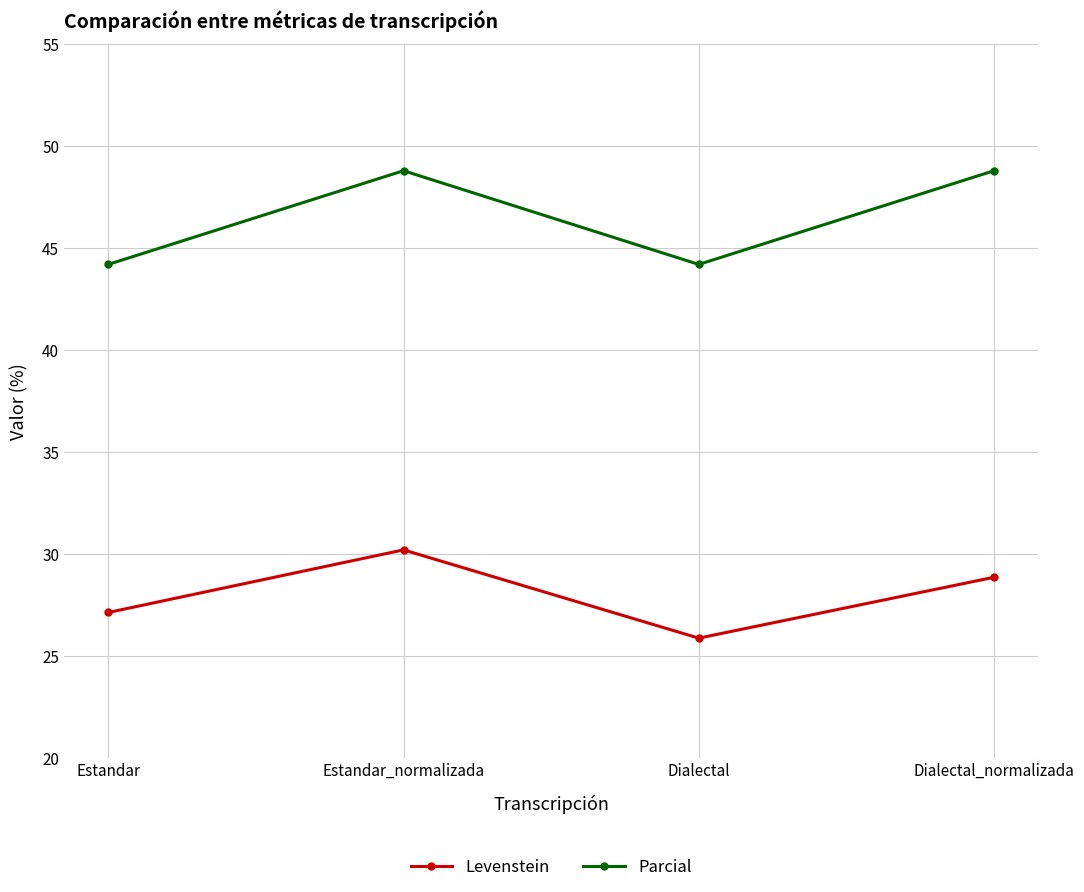

How many interior local valleys does the Parcial series have?

1